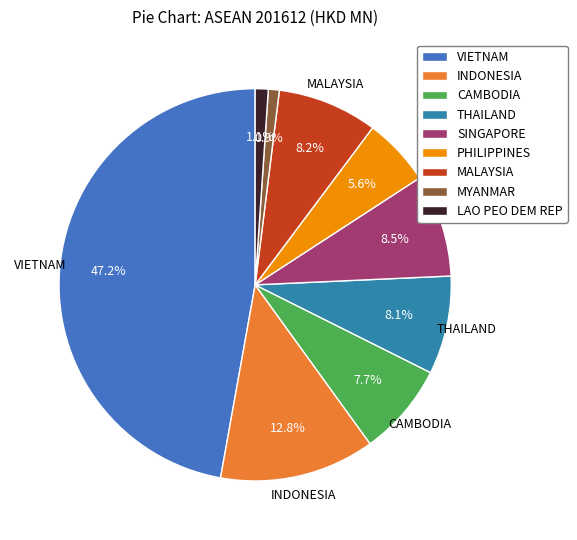

The SINGAPORE slice represents 8% of the pie. True or false?

True